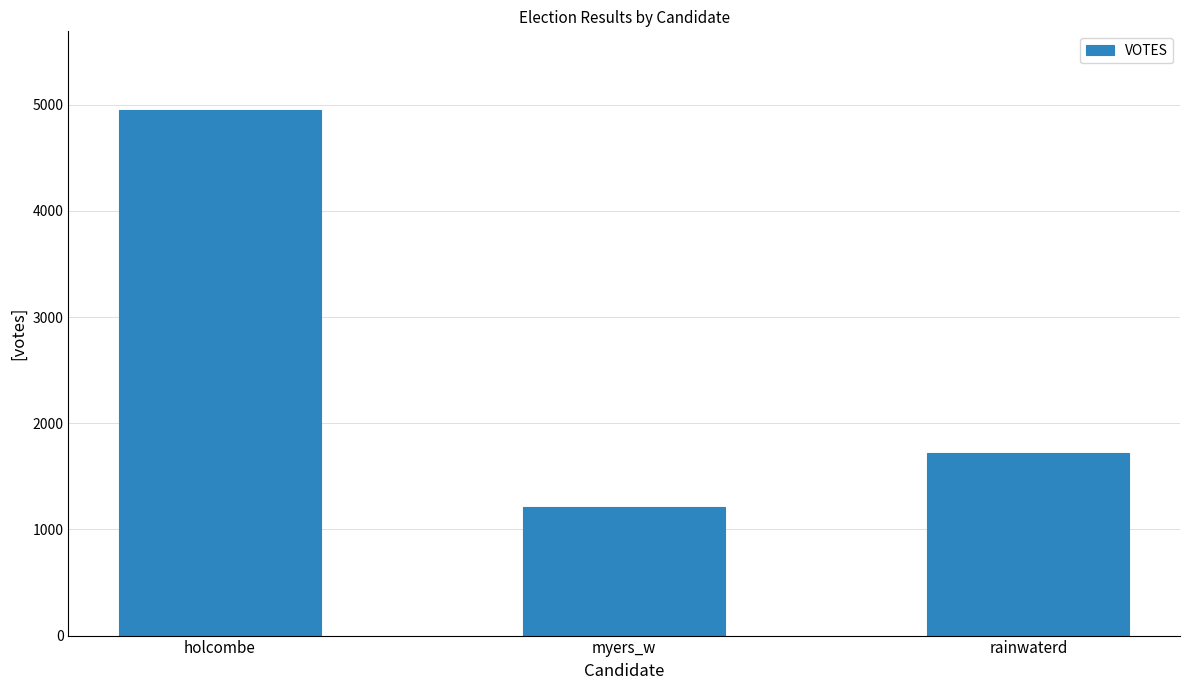

Are the bars grouped side by side (vs. stacked)?

No